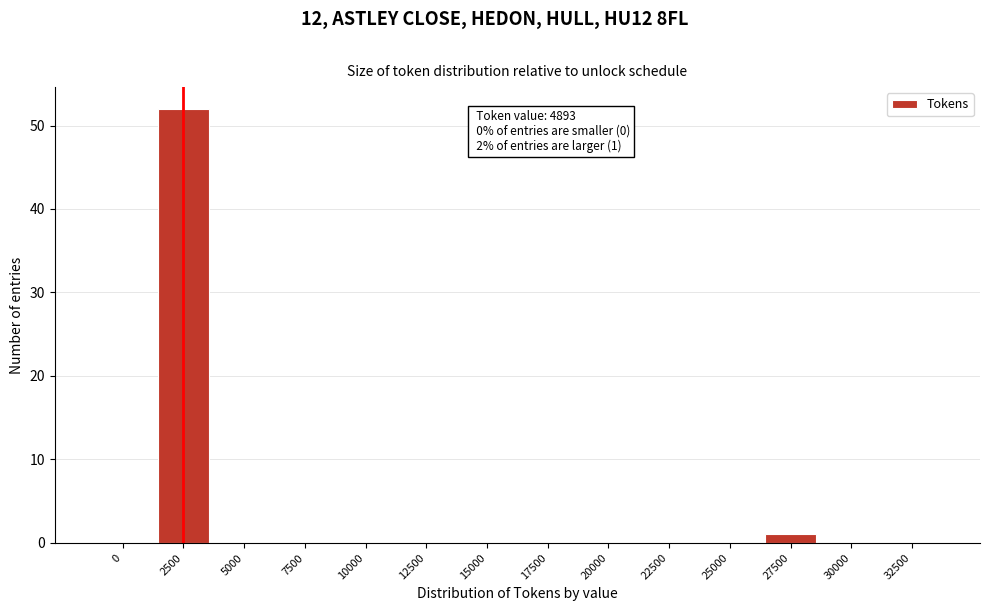

The chart shows a value of 0 at 20000. True or false?

True